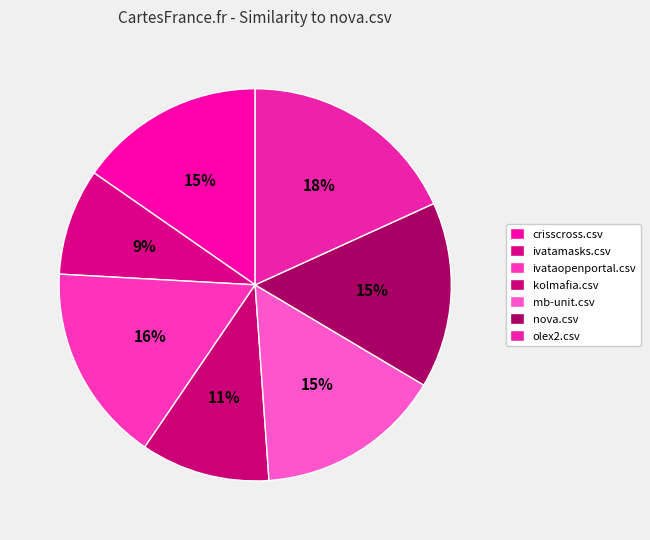

The mb-unit.csv slice represents 21% of the pie. True or false?

False